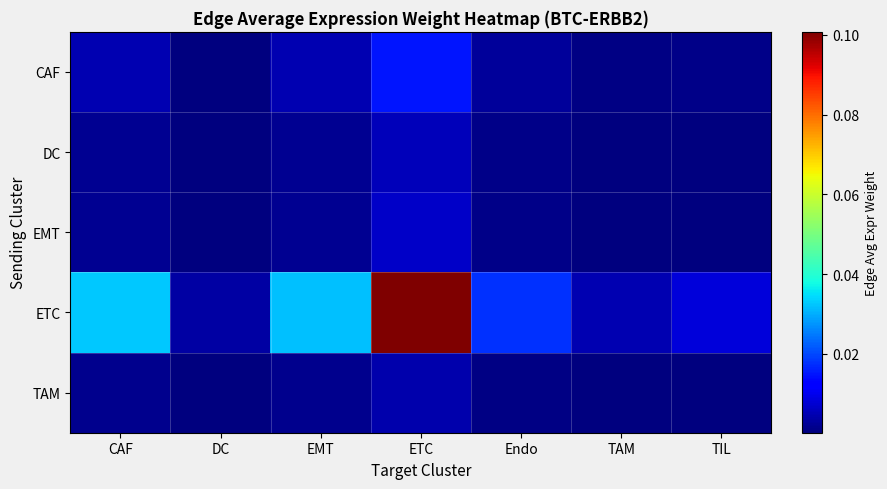

Count the number of data series in this chart.

5